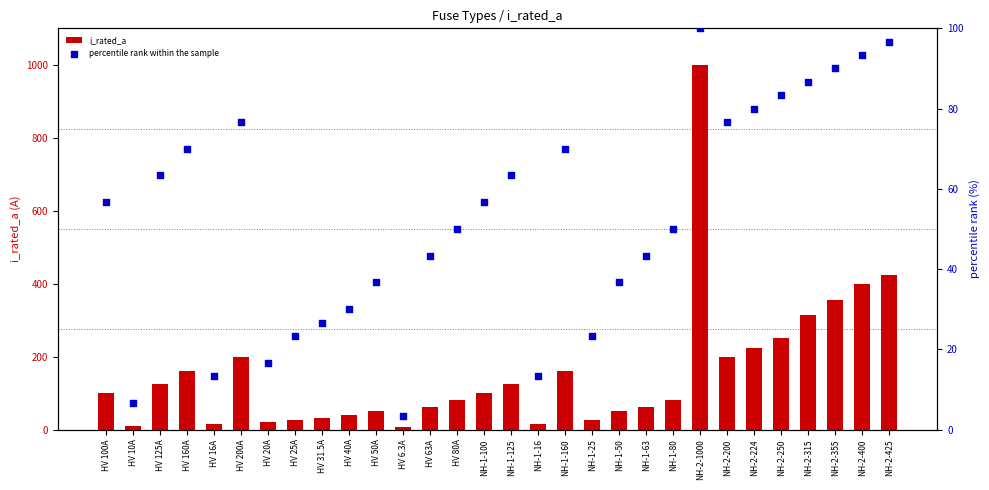

Which series reaches the minimum Y coordinate?

percentile rank within the sample